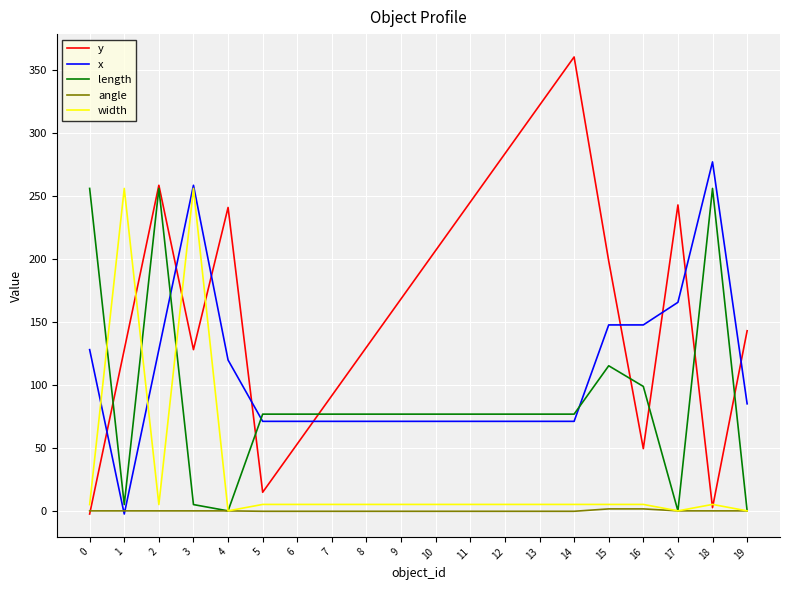

The value of y at 4 is 240.9. True or false?

True